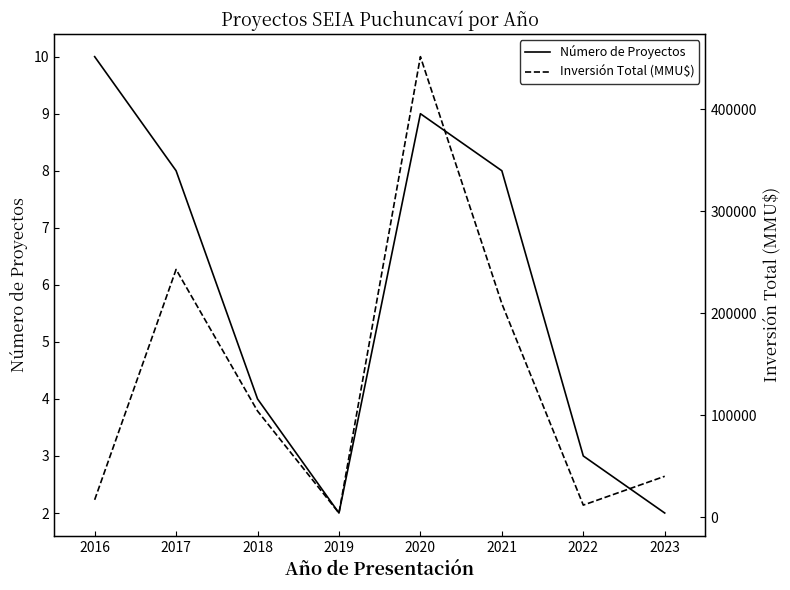

Reading left to right, what are all the values shown in this chart?

Número de Proyectos: 10	8	4	2	9	8	3	2
Inversión Total (MMU$): 16941	242786	104000	4000	451413	209268	11750	40000